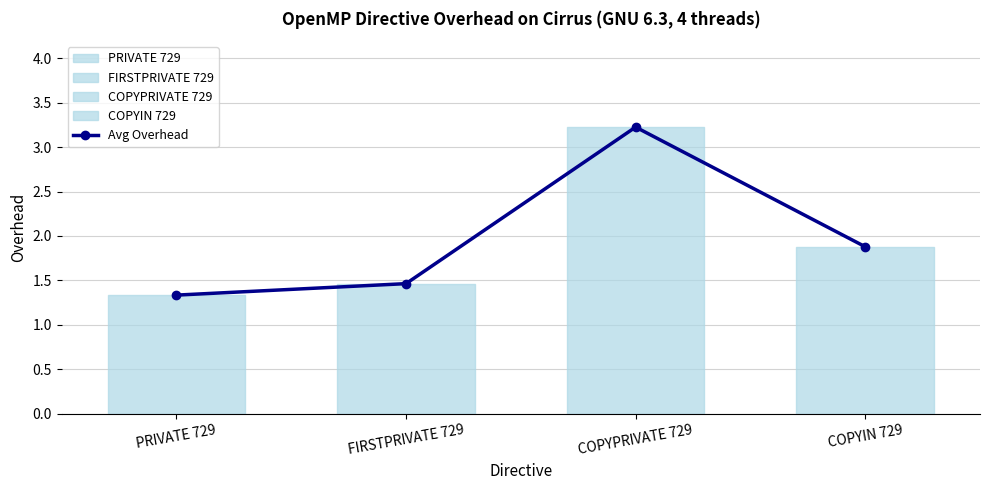

The chart shows a value of 1.3 at PRIVATE 729. True or false?

True